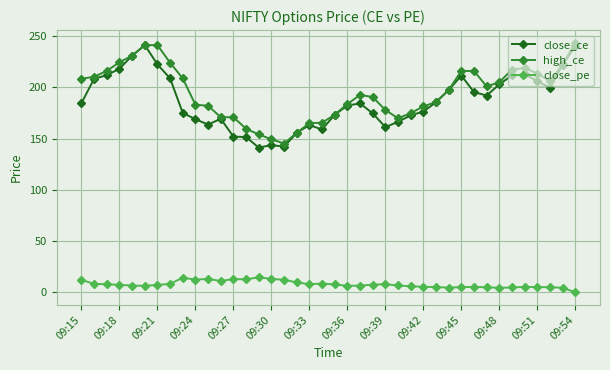

True or false: close_ce and close_pe intersect in this chart.

False